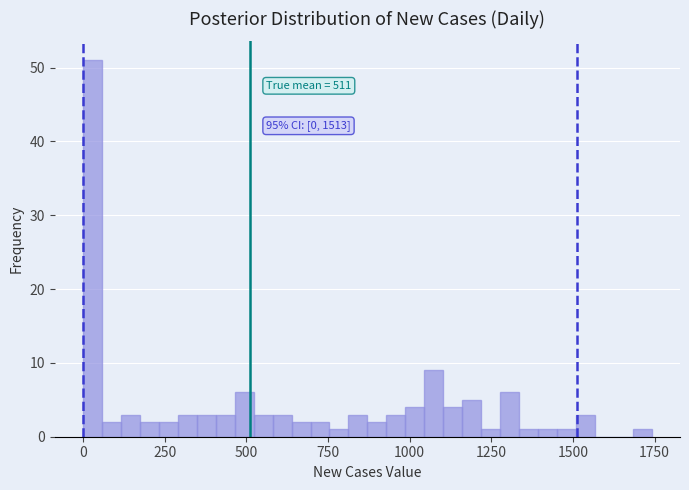

Read against the x-axis, roughly where is the centre of the tallest bar?

50